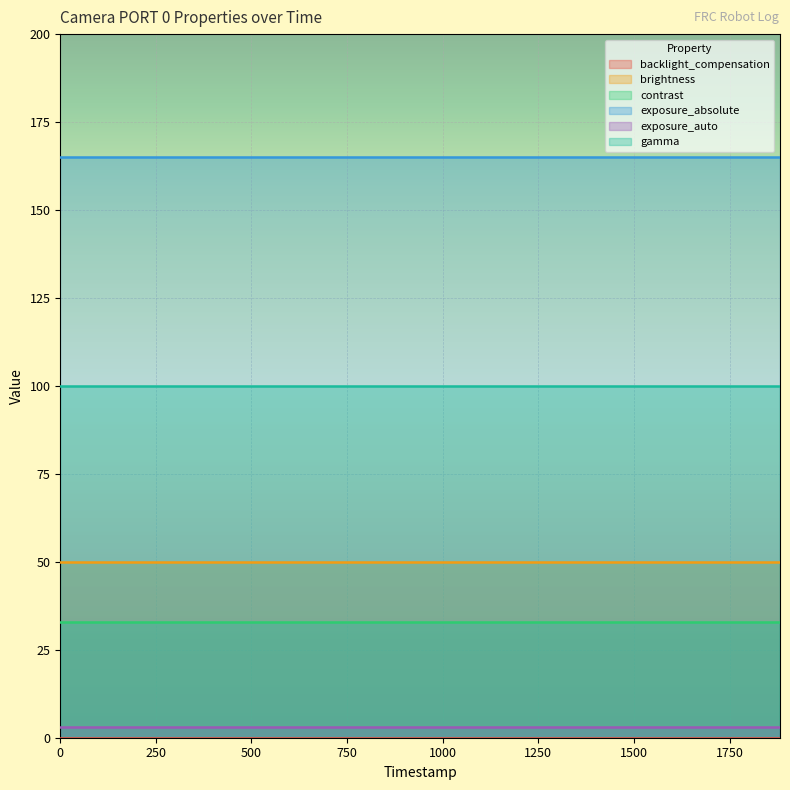

List the labels in order of exposure_auto value, largest first.

0, 78, 178, 279, 379, 478, 579, 683, 780, 882, 980, 1079, 1180, 1280, 1385, 1481, 1581, 1684, 1794, 1882